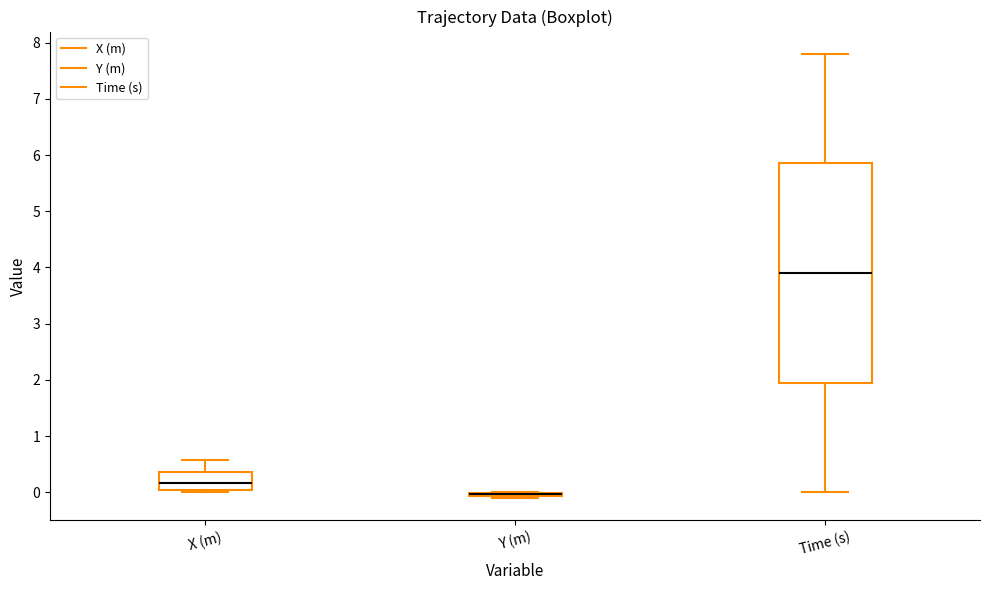

Which box is the tallest, from its lower edge to its upper edge?

Time (s)